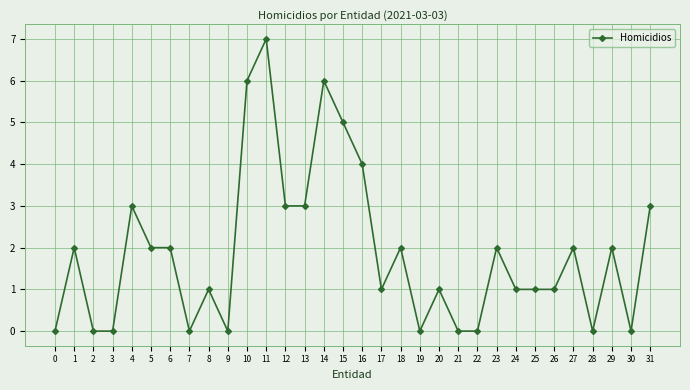

Reading left to right, extract all data points from this chart.

0	2	0	0	3	2	2	0	1	0	6	7	3	3	6	5	4	1	2	0	1	0	0	2	1	1	1	2	0	2	0	3